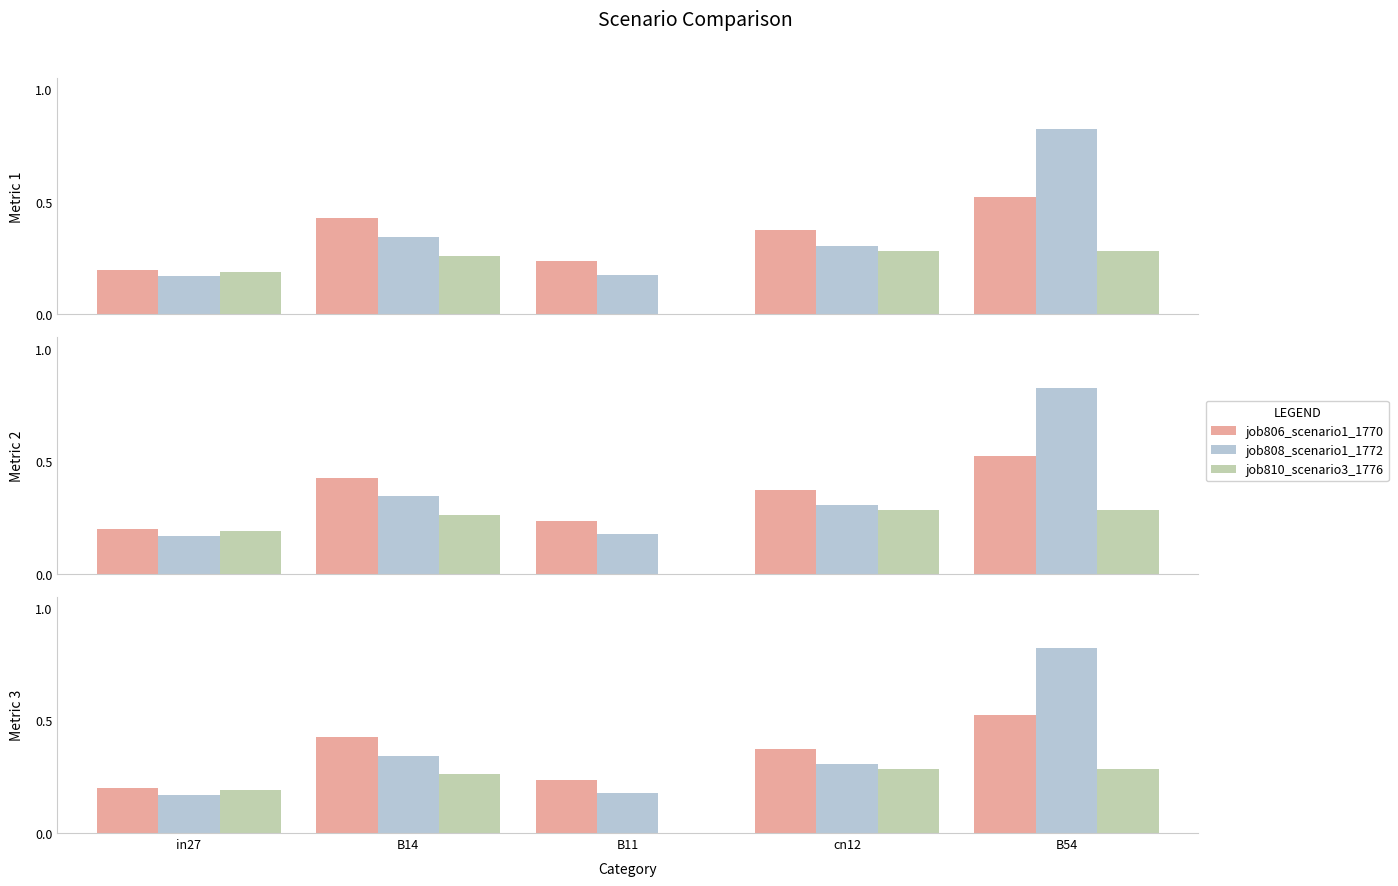

Which series has the largest range (max minus min)?

job808_scenario1_1772